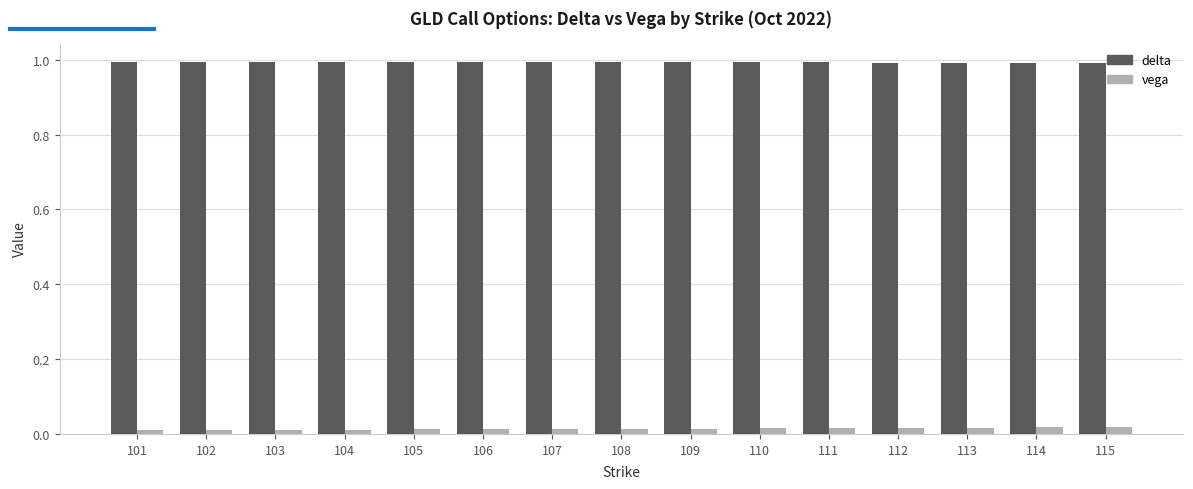

What is the total value across all series at 111?

1.0